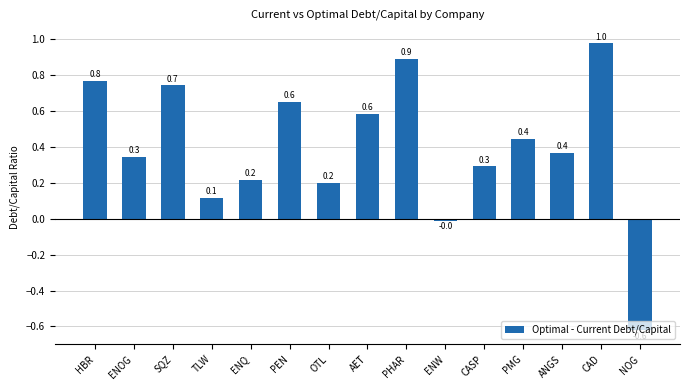

The value at AET is 0.6. True or false?

True